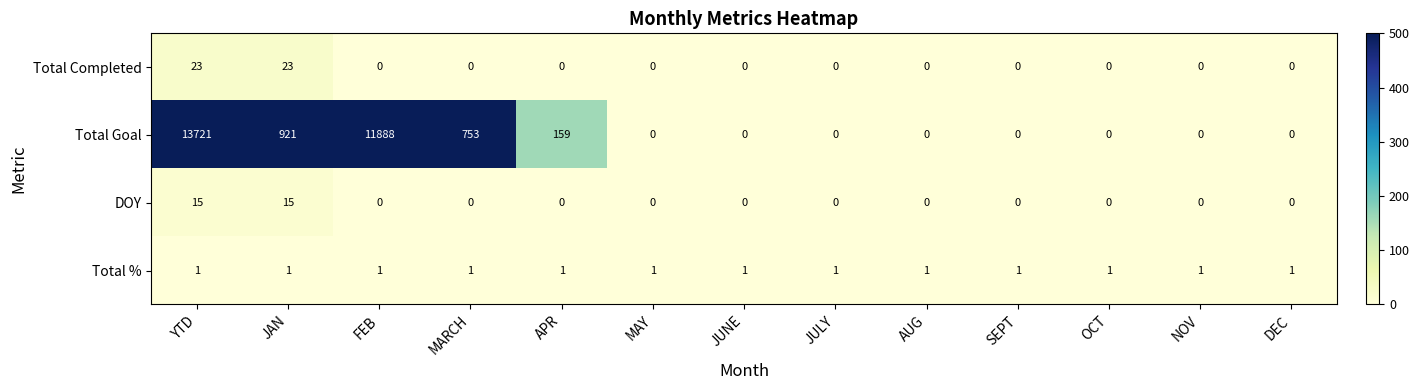

True or false: Total Goal has a value of 6446 at JUNE.

False